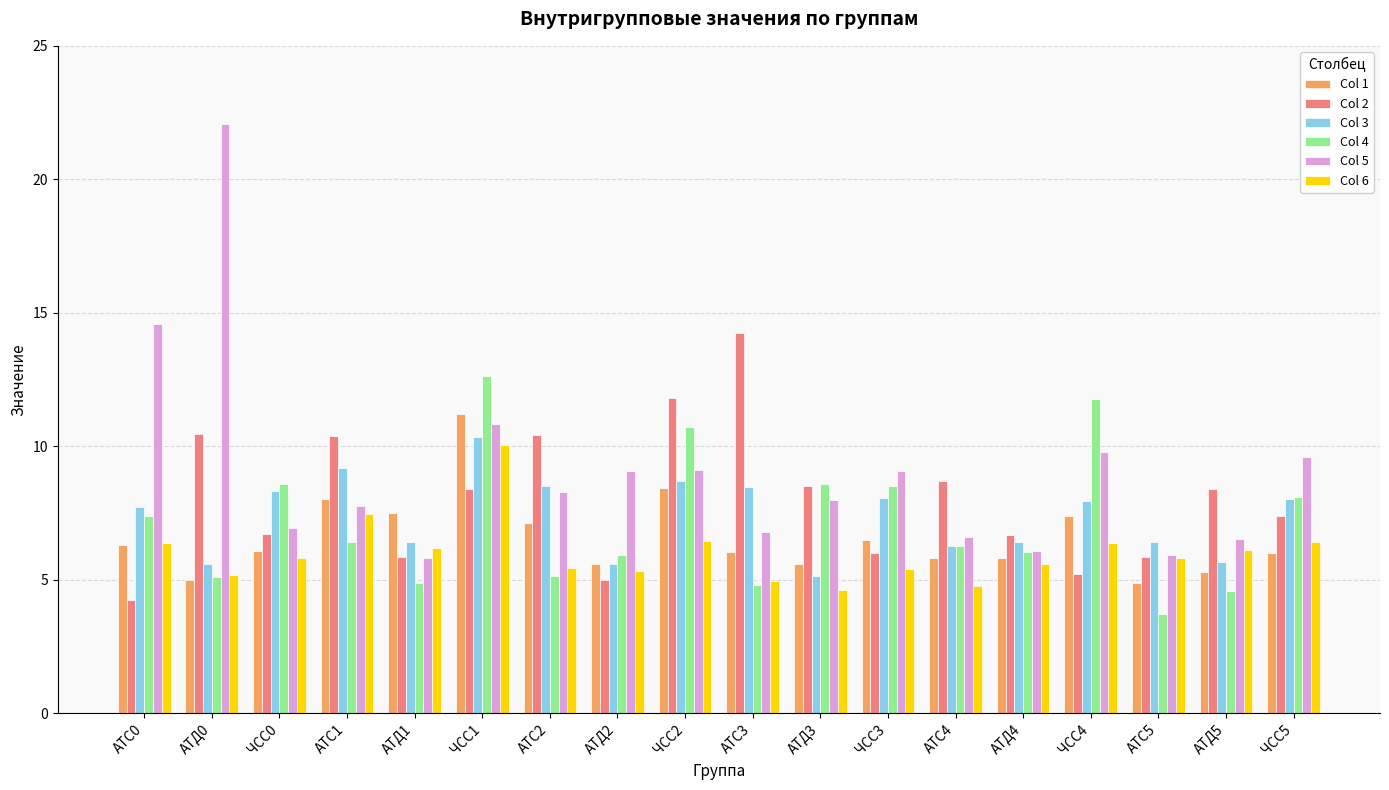

True or false: Col 3 has a value of 8.3 at ЧСС0.

True